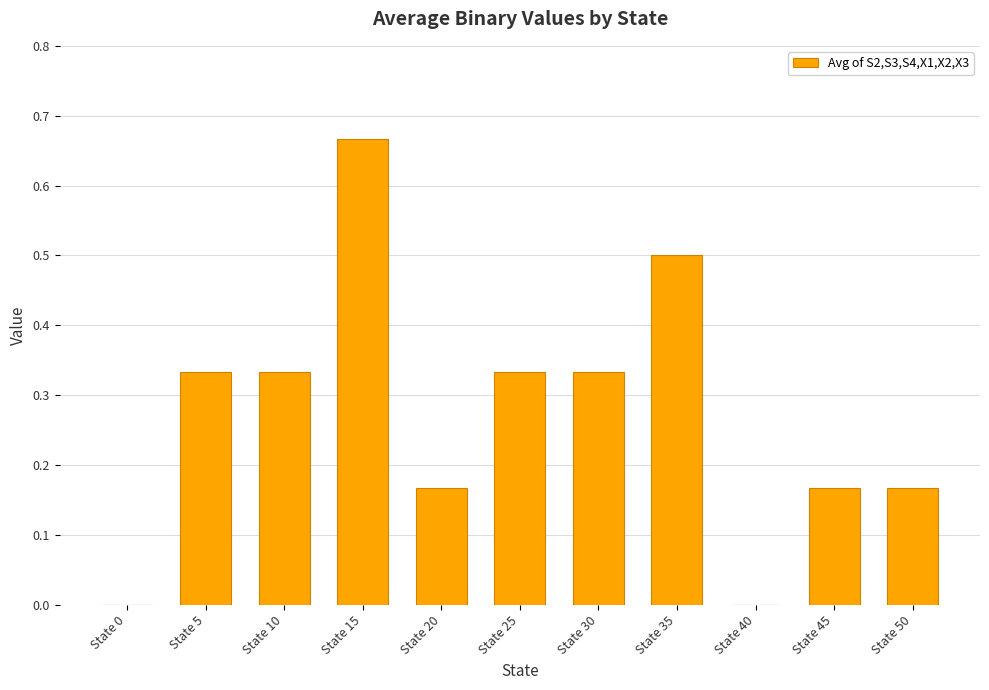

The value at State 35 is 0.2. True or false?

False